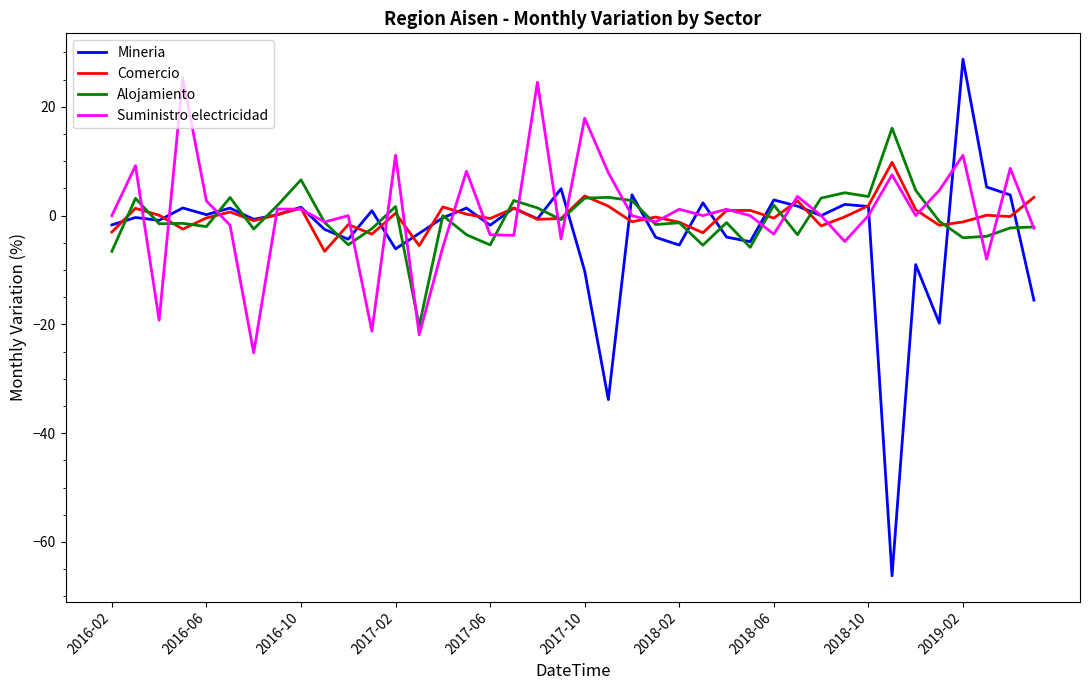

What is the lowest value of the Alojamiento series?

-20.3